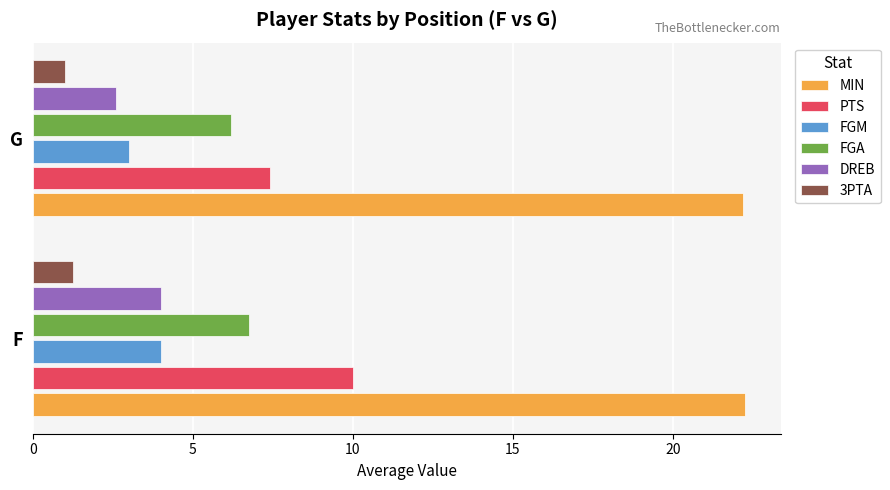

At which category is the sum across all series the highest?

F